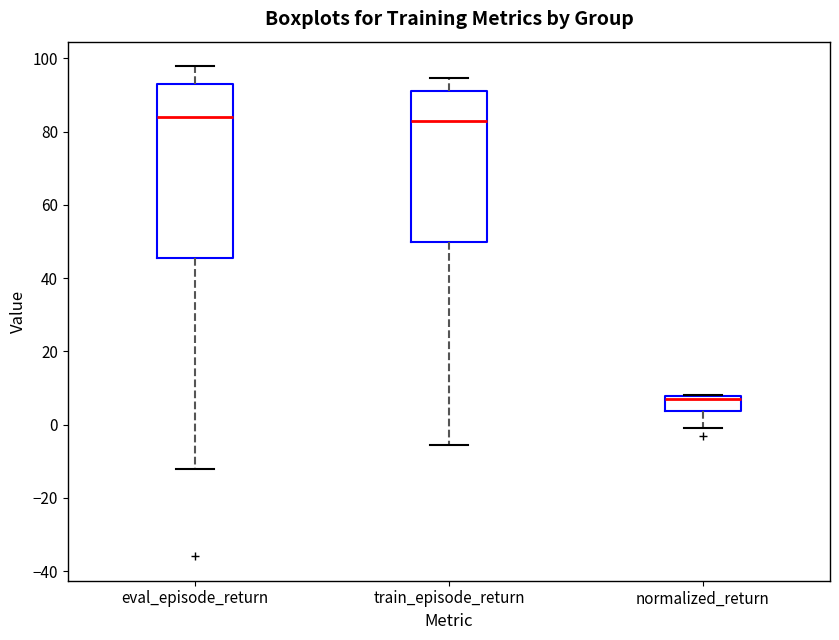

Where does the upper whisker of the box for eval_episode_return end on the y-axis? The values are not printed on the chart, so give them approximately, as read against the axis.

98